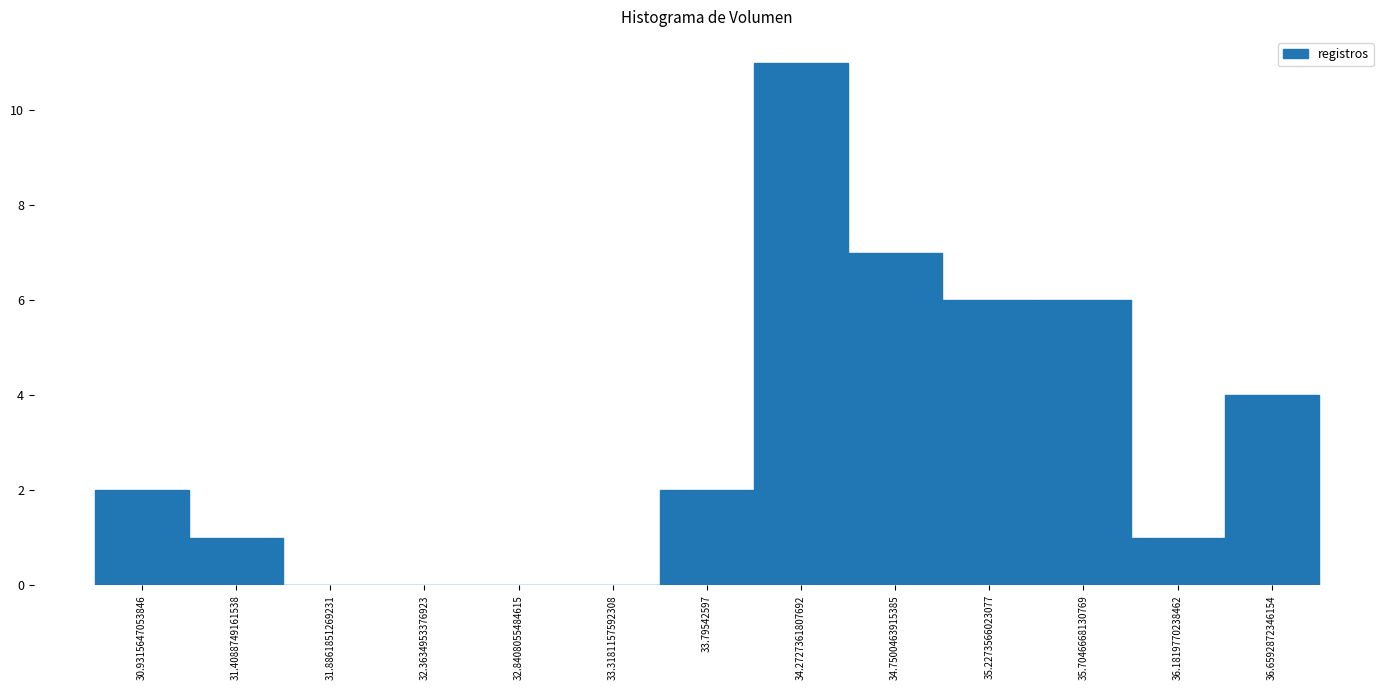

Reading left to right, transcribe this chart: for each bar, give the range it covers on the x-axis and its height. Neither the bar edges nor the heights are printed on the chart, so give them approximately, as read against the axes.

30.70 to 31.15: 2
31.15 to 31.65: 1
31.65 to 32.10: 0
32.10 to 32.60: 0
32.60 to 33.10: 0
33.10 to 33.55: 0
33.55 to 34.05: 2
34.05 to 34.50: 11
34.50 to 35.00: 7
35.00 to 35.45: 6
35.45 to 35.95: 6
35.95 to 36.40: 1
36.40 to 36.90: 4